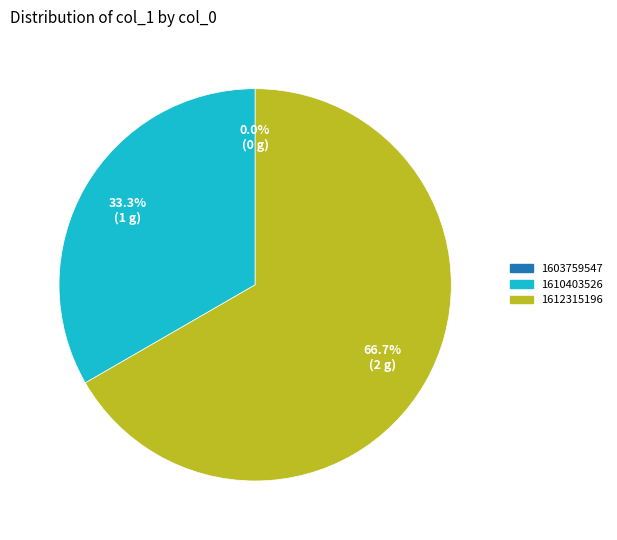

What portion of the pie excludes col_0_1612315196?

33.3%